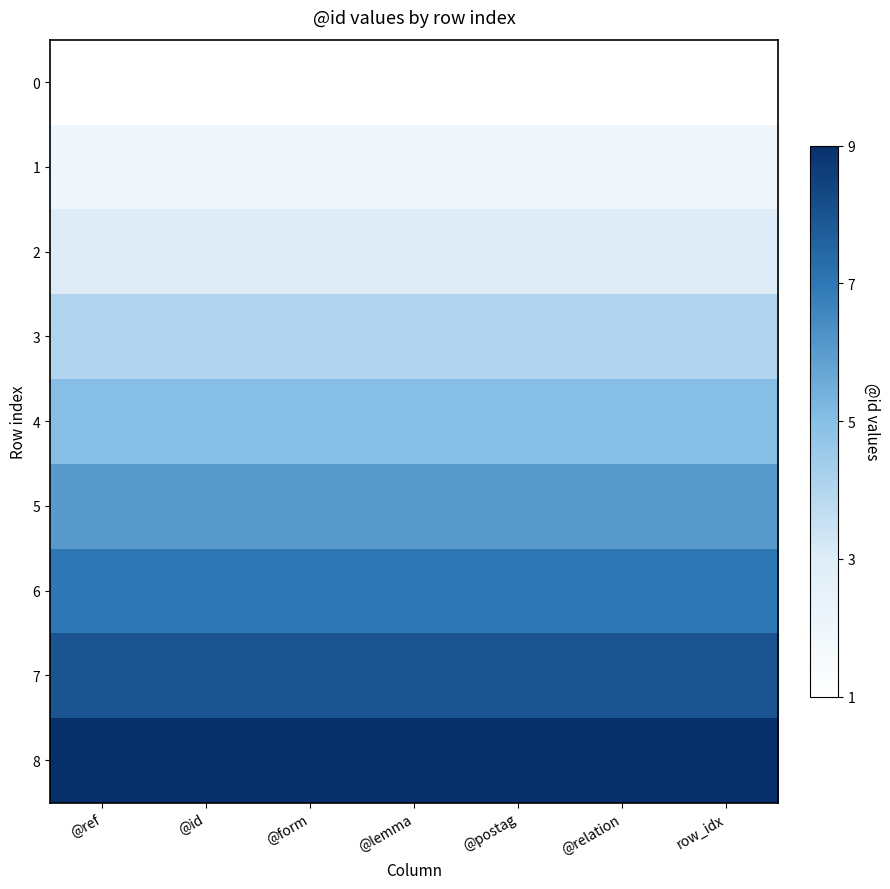

What is the total value across all series at @postag?

45